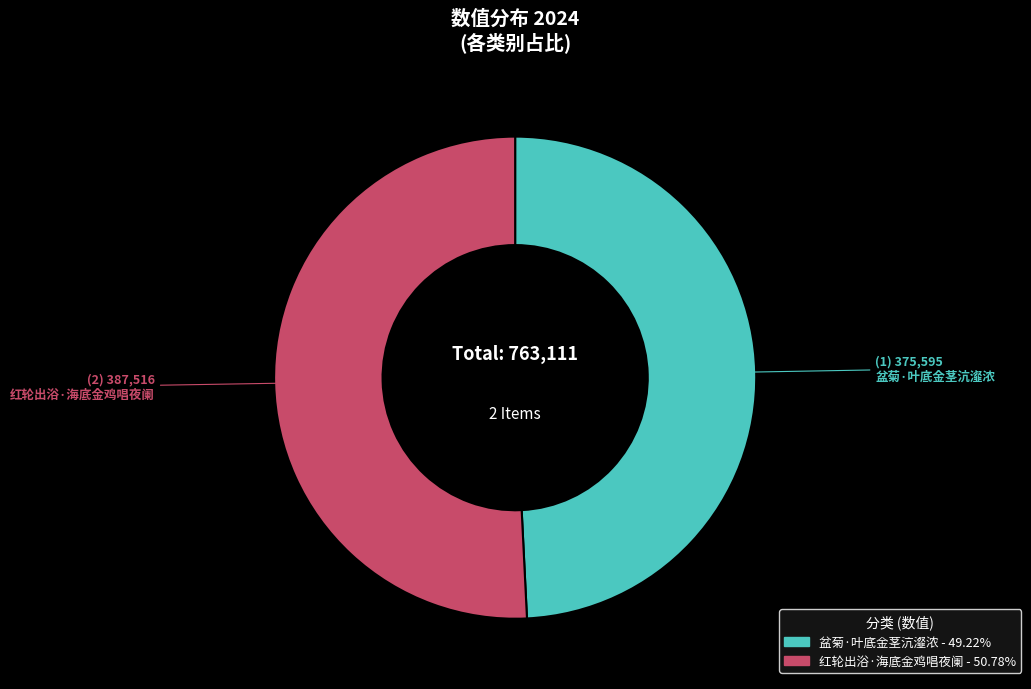

How many segments does this pie chart have?

2